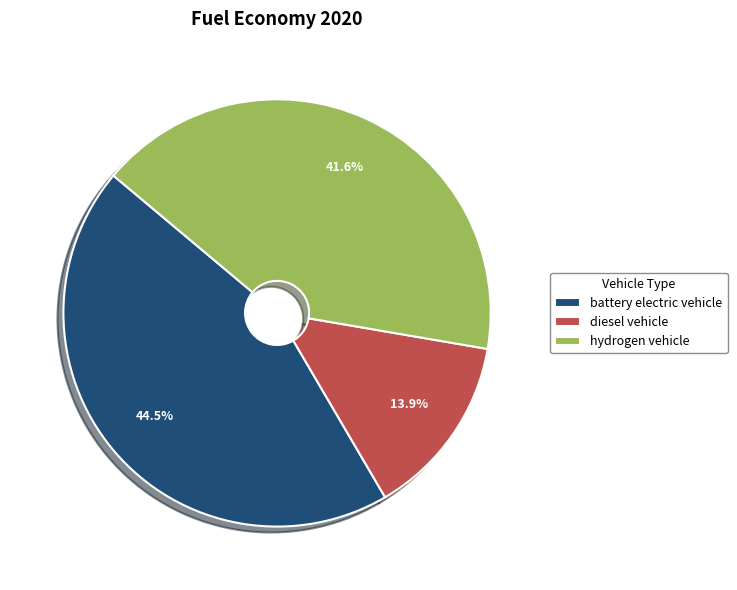

To the nearest percent, what is the combined percentage of battery electric vehicle and diesel vehicle?

58%